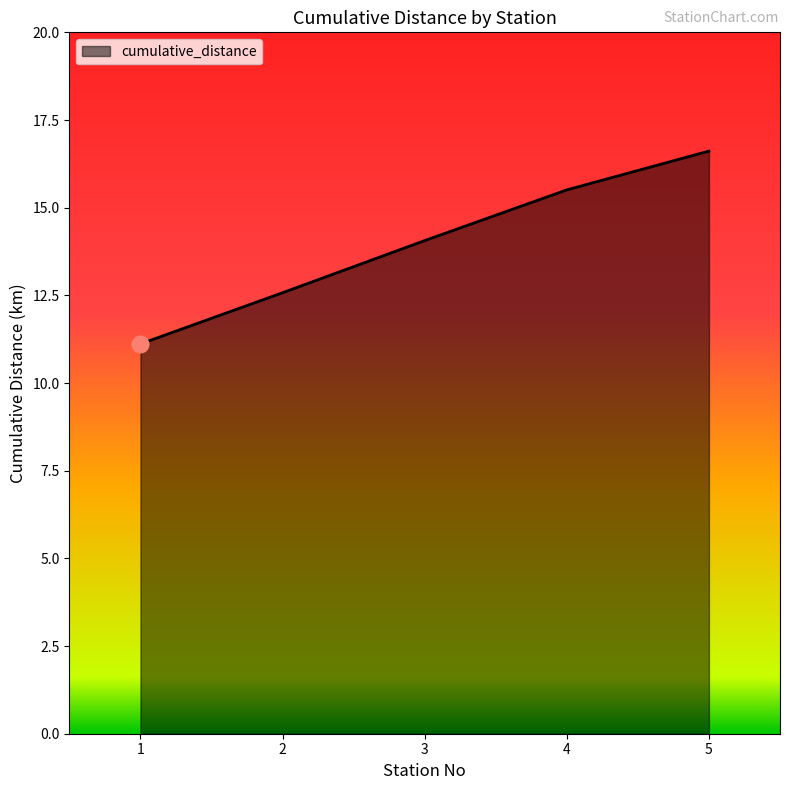

What is the sum of all values?

69.9